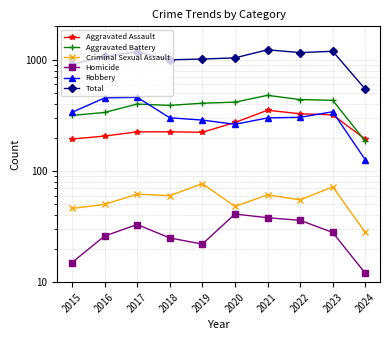

At how many categories does at least one series exceed 1185?

2